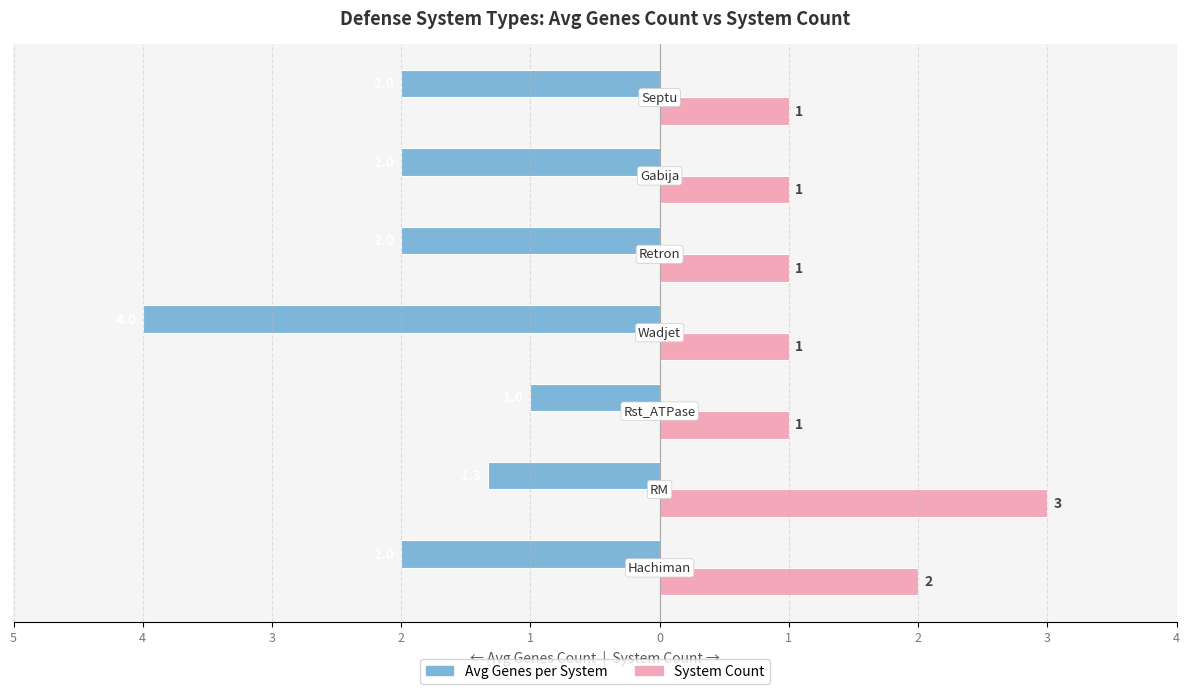

Which series has the largest range (max minus min)?

Avg Genes per System